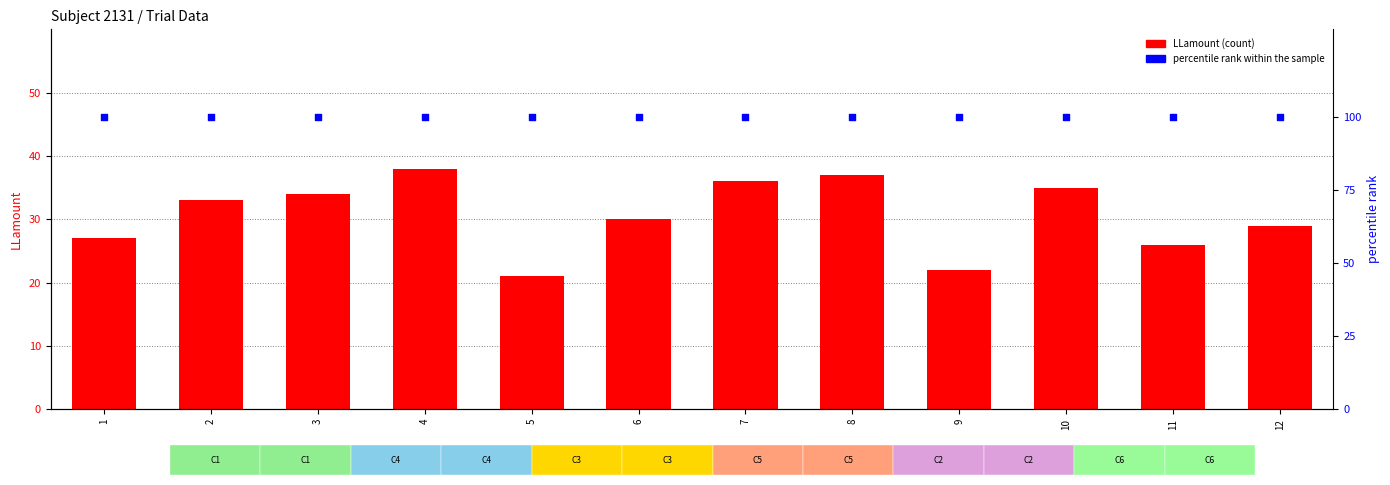

Which series contains the highest Y value?

percentile rank within the sample